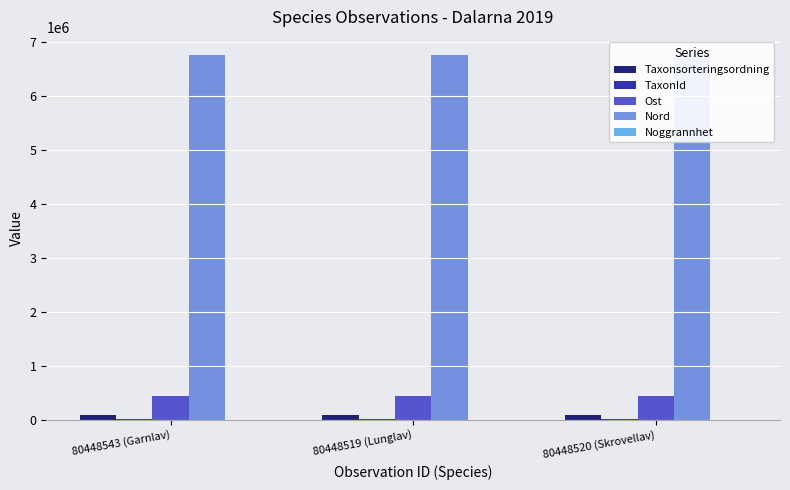

What is the lowest value of the Ost series?

436269